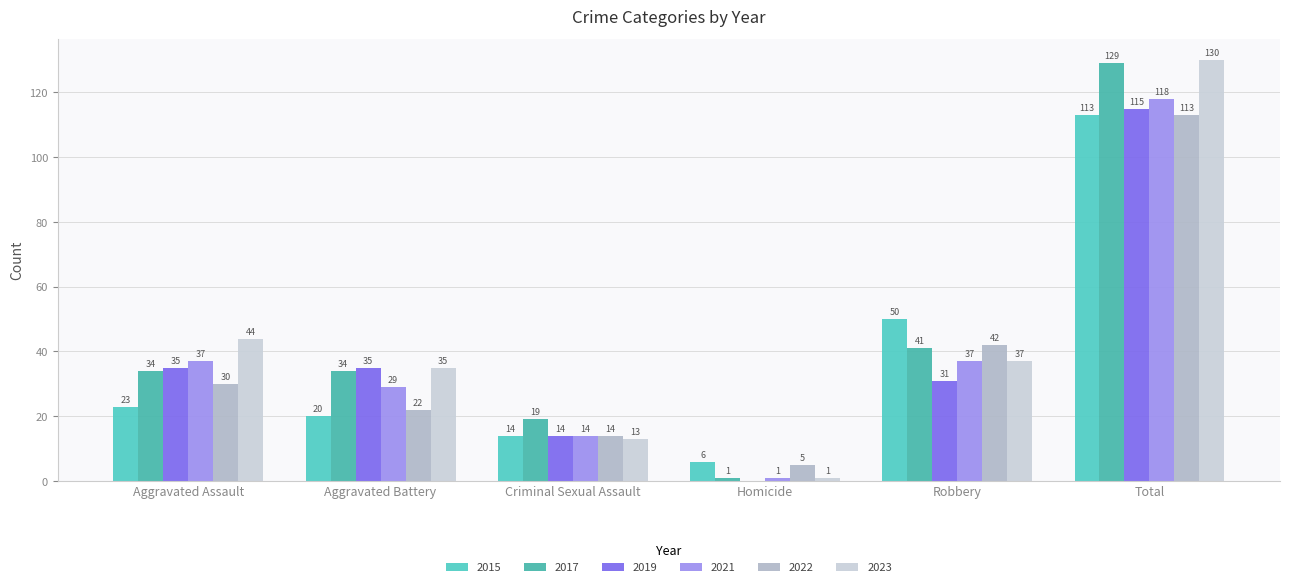

Between Aggravated Assault and Homicide, which series saw the biggest shift?

2023